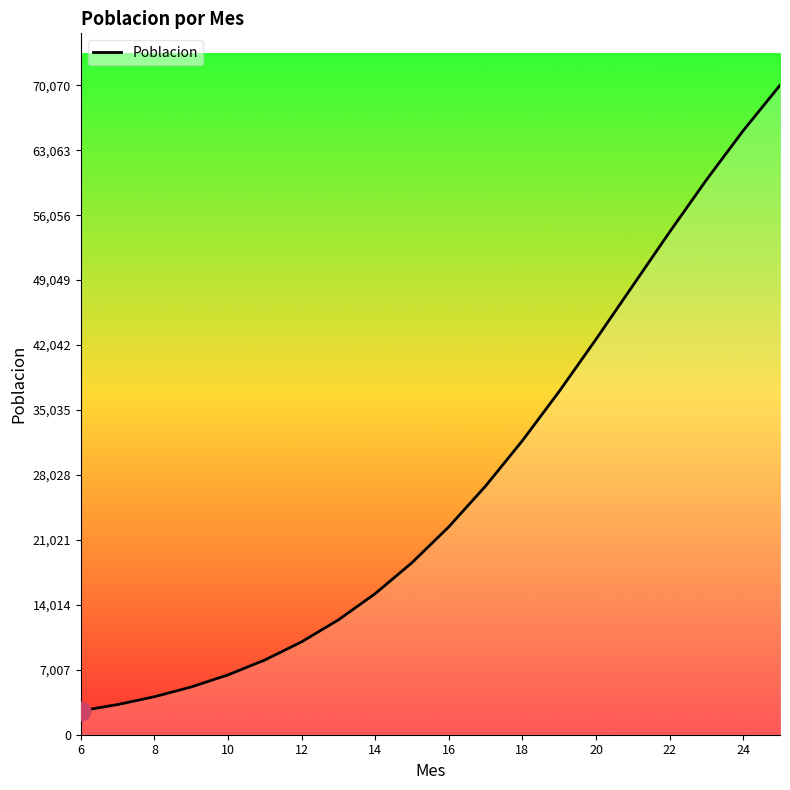

What is the difference between the maximum and minimum values?

67493.3